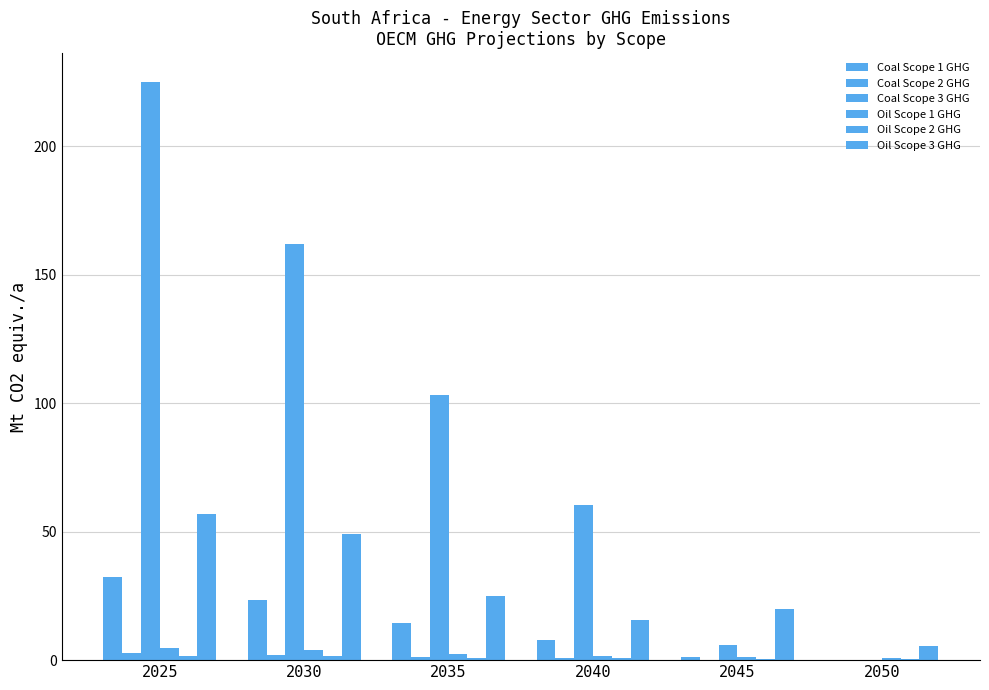

List the series in order of their peak value, lowest first.

Oil Scope 2 GHG, Coal Scope 2 GHG, Oil Scope 1 GHG, Coal Scope 1 GHG, Oil Scope 3 GHG, Coal Scope 3 GHG